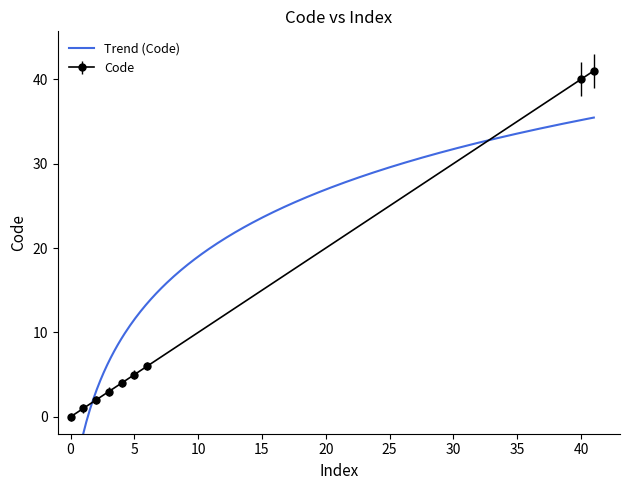

Reading left to right, transcribe all the data shown in this chart.

0=0	1=1	2=2	3=3	4=4	5=5	6=6	40=40	41=41